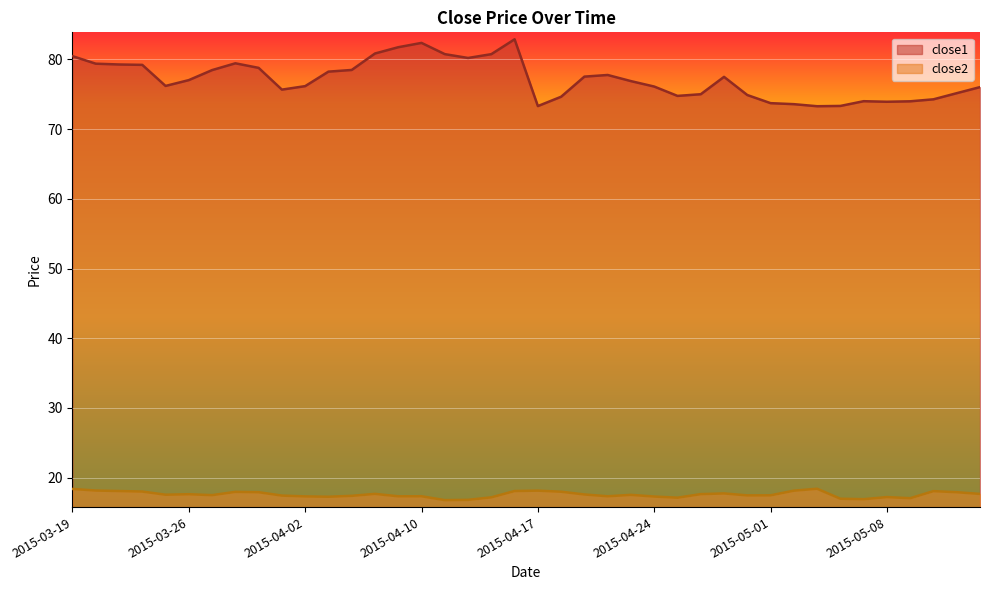

What is the greatest value displayed?

82.9